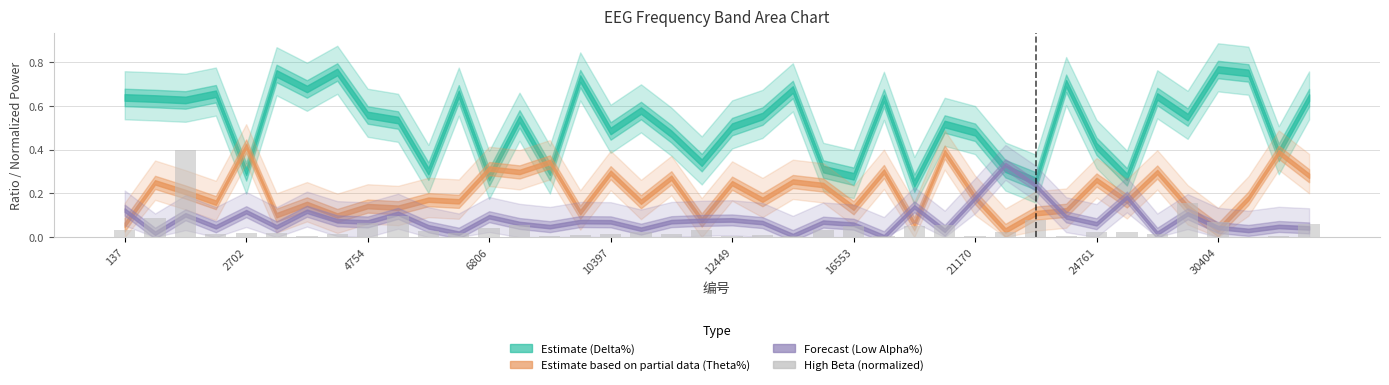

What is the maximum value shown in the chart?

0.4